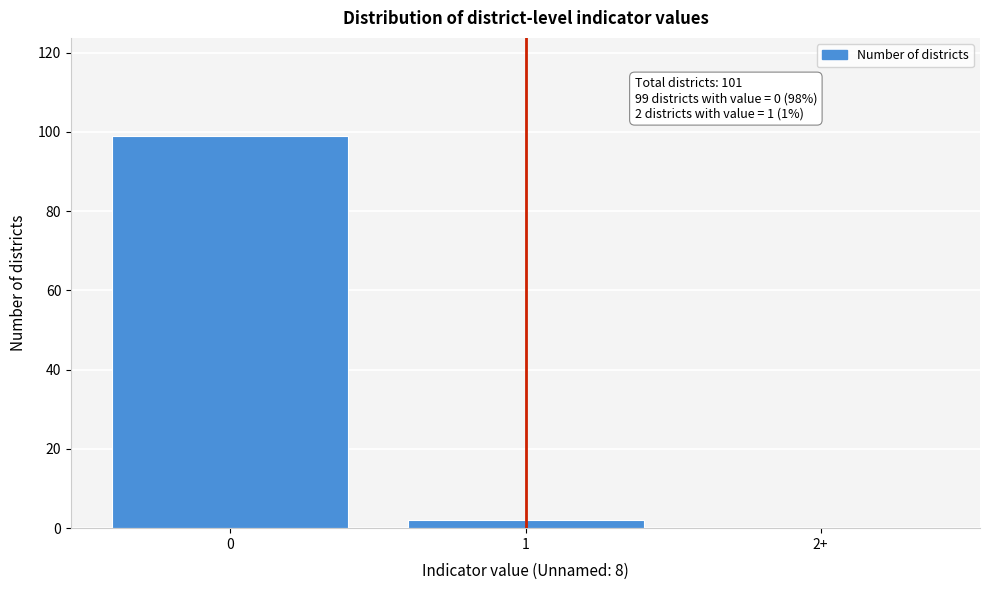

Reading left to right, extract all data points from this chart.

0=99	1=2	2+=0